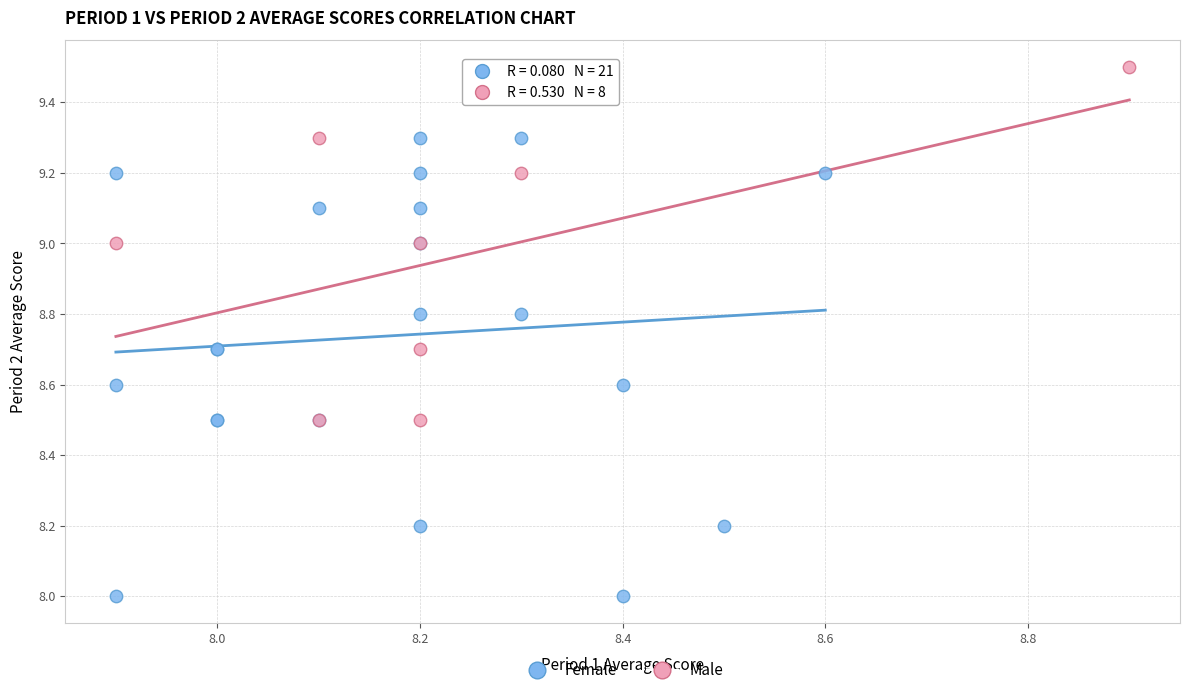

Which series reaches the minimum Y coordinate?

Female